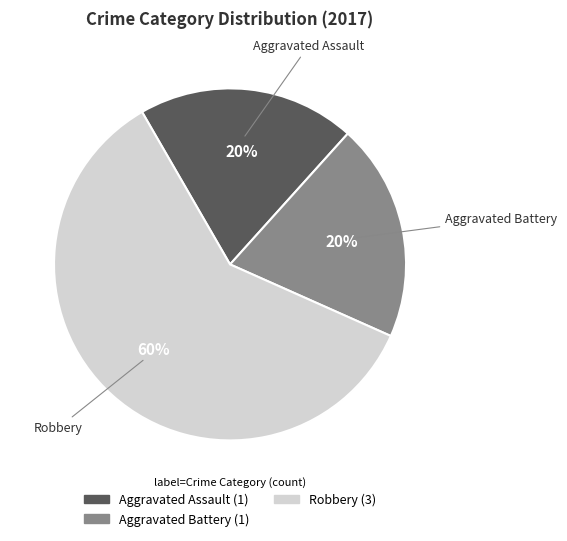

How many slices are in this pie chart?

3